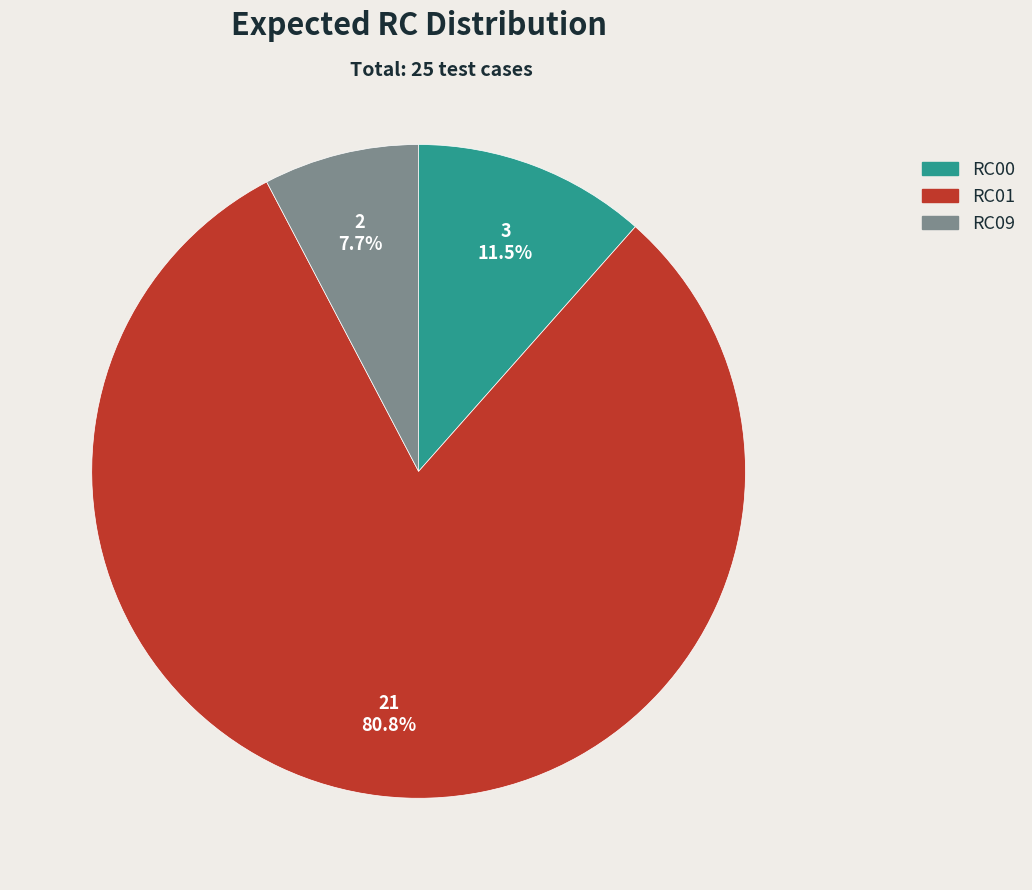

Is there any slice that represents more than half of the pie?

Yes